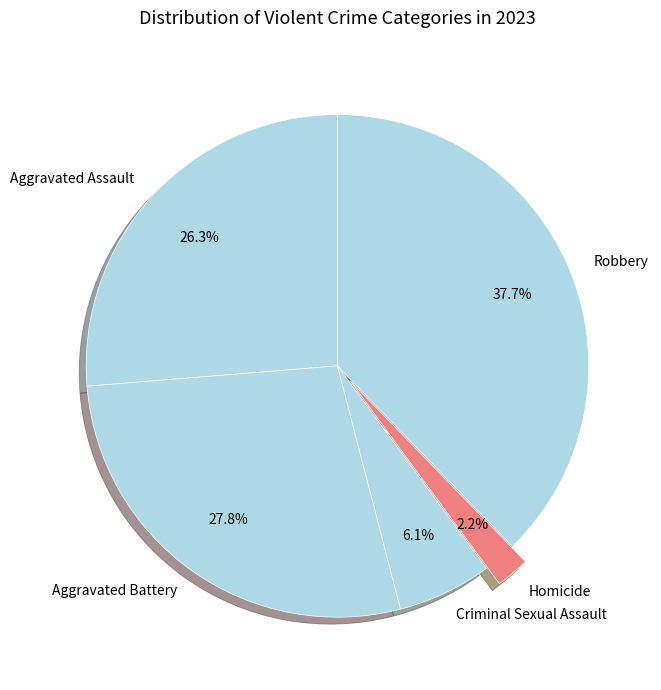

To the nearest percent, what is the combined percentage of Robbery and Aggravated Assault?

64%